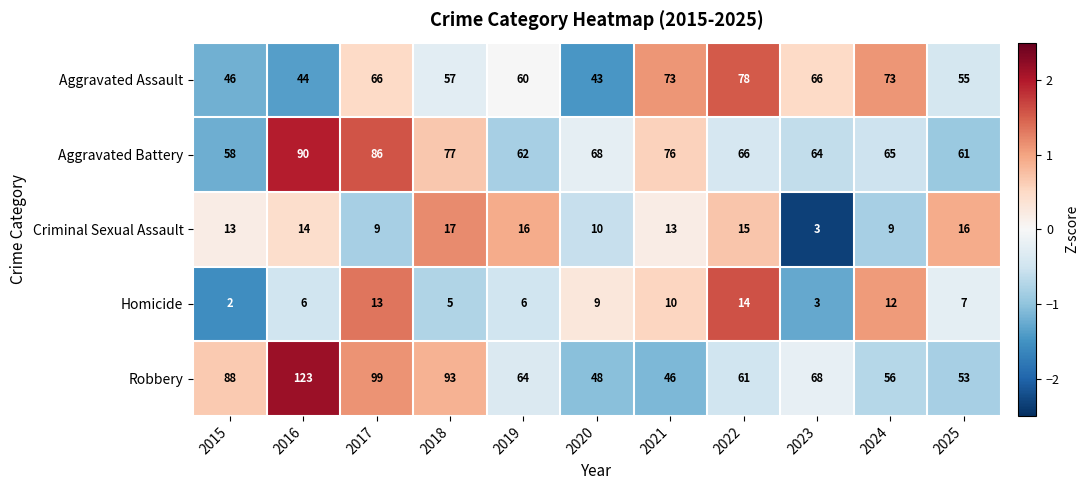

Where is Aggravated Assault nearest to the value 60?

2019